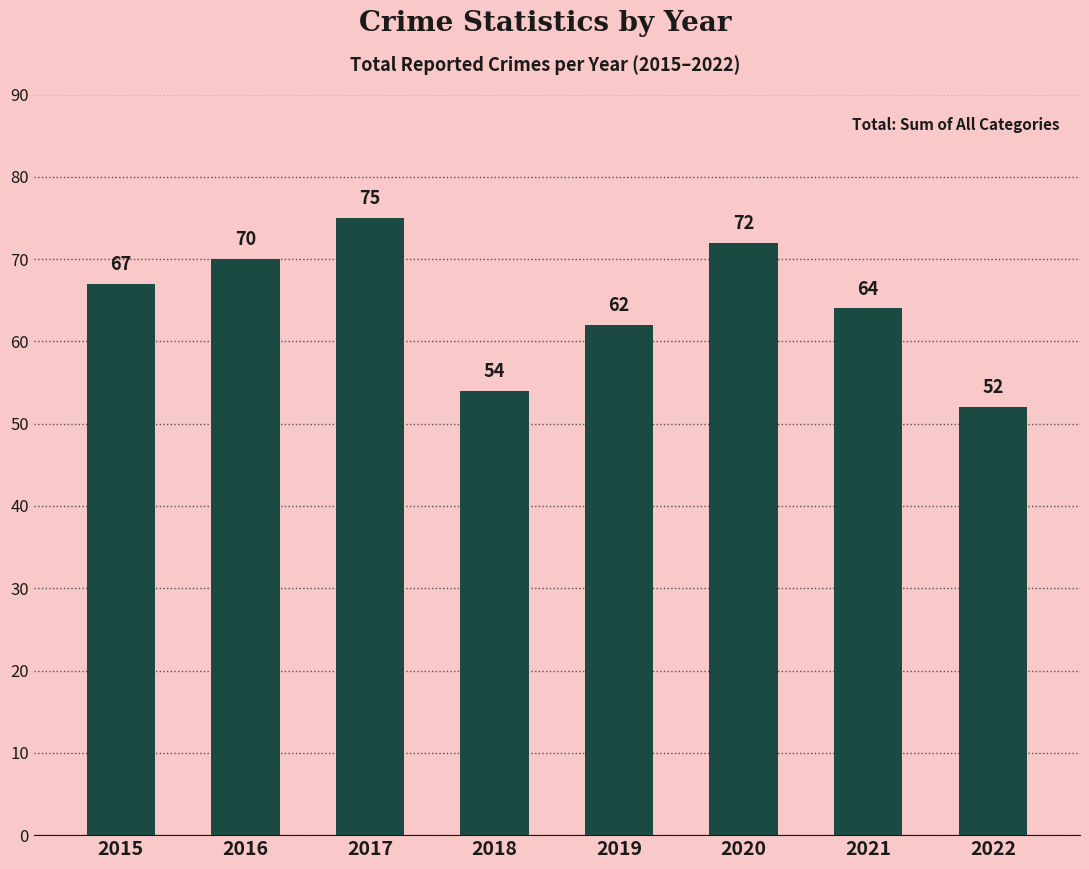

Rank the categories by value from lowest to highest.

2022, 2018, 2019, 2021, 2015, 2016, 2020, 2017